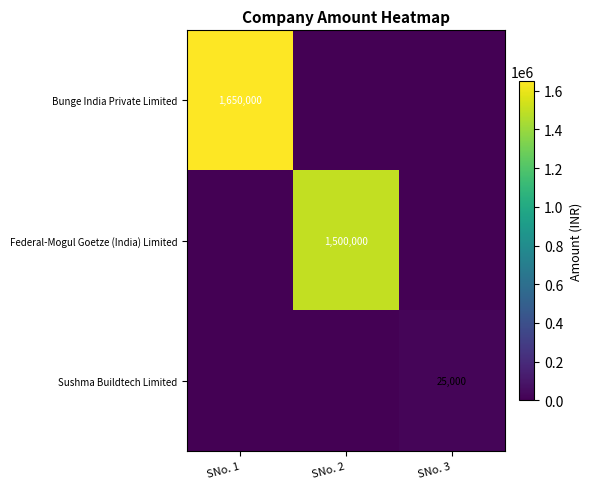

True or false: Sushma Buildtech Limited has a value of 9356 at SNo. 3.

False